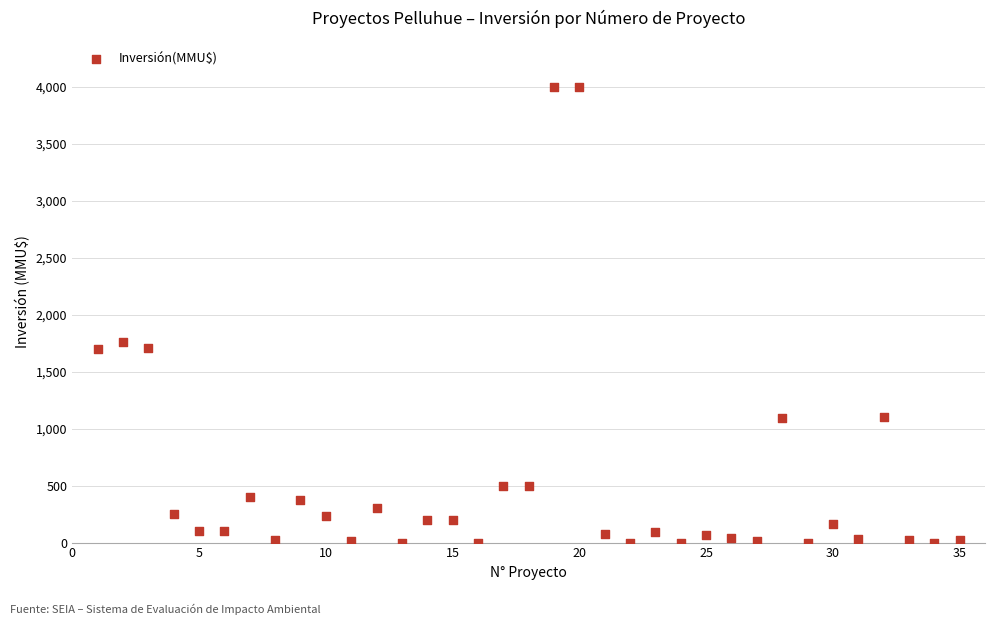

What is the range of X values (max minus min)?

34